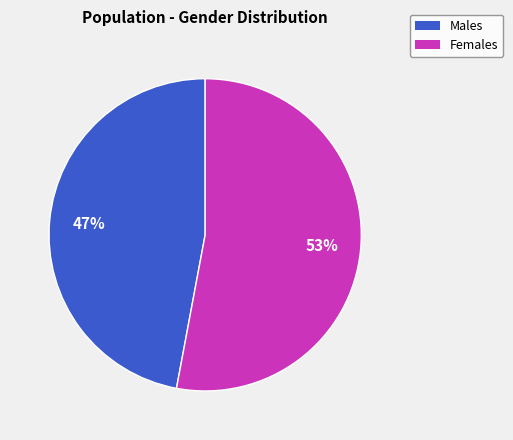

Combined, do Males and Females account for over 50%?

Yes